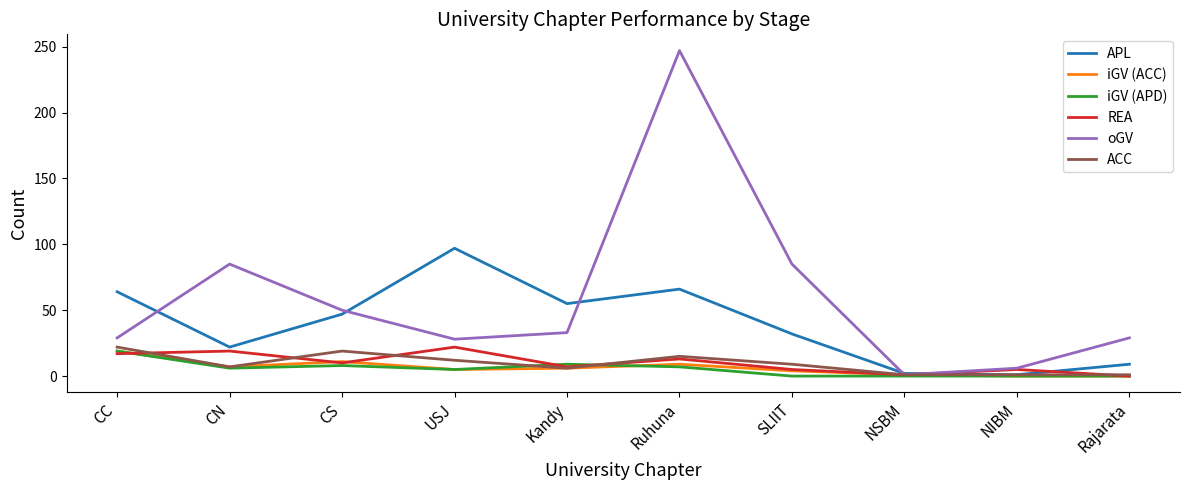

What position from the right is Kandy?

6